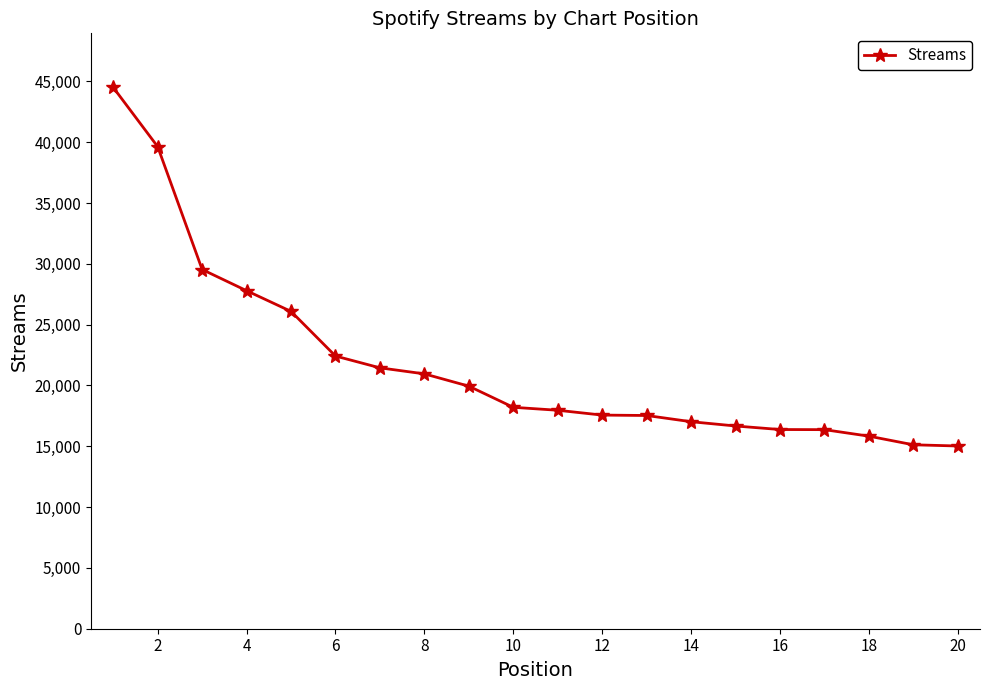

What is the smallest value displayed?

15025